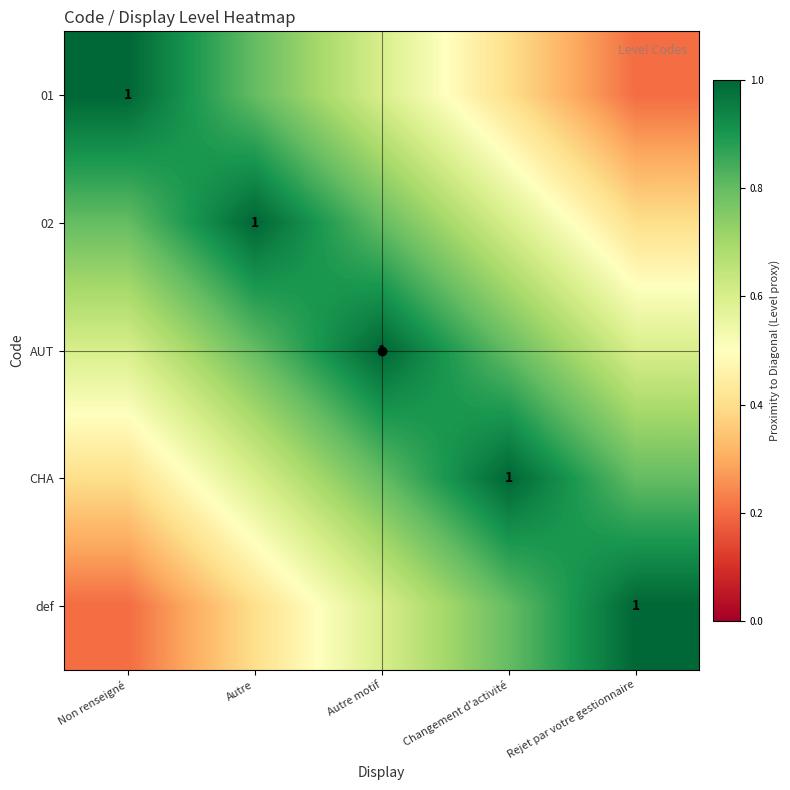

Which series has the largest range (max minus min)?

01